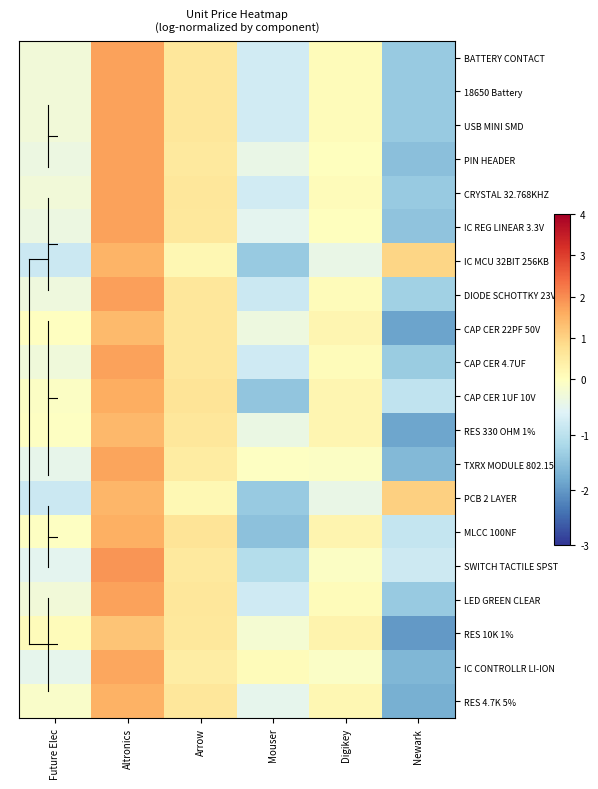

At which category is the sum across all series the highest?

Altronics